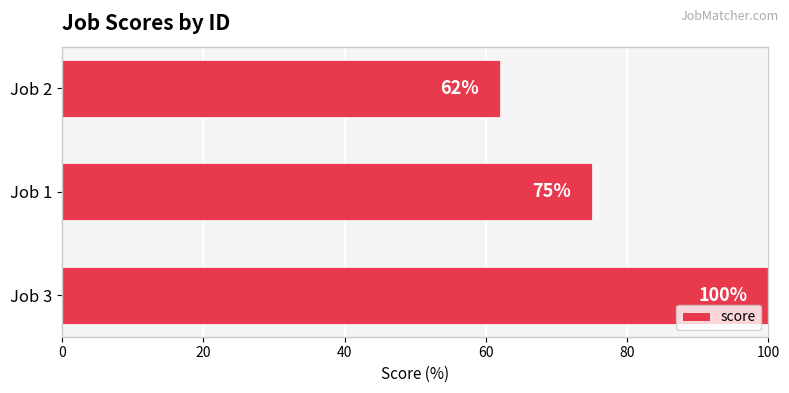

Reading top to bottom, transcribe all the data shown in this chart.

Job 2=62	Job 1=75	Job 3=100